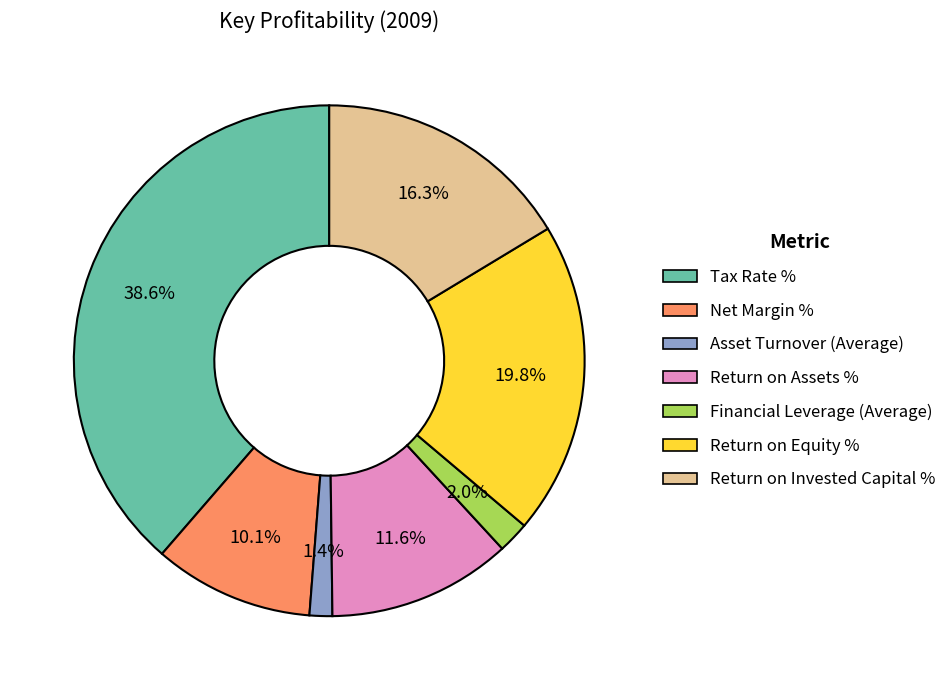

Is there any slice that represents more than half of the pie?

No